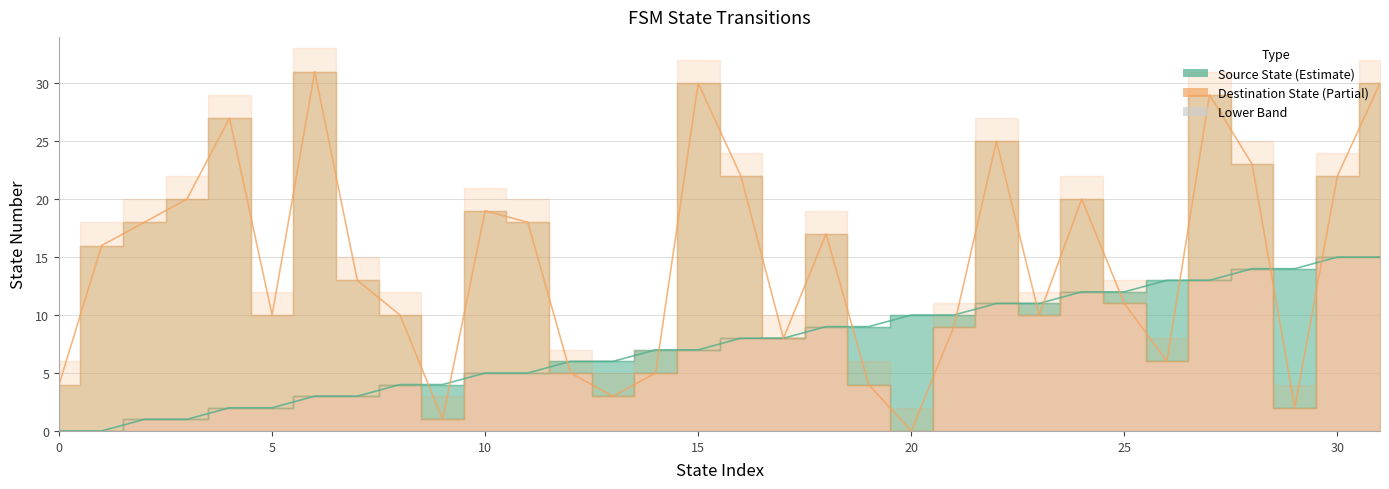

What is the difference between the source_state values at 23 and 25?

1